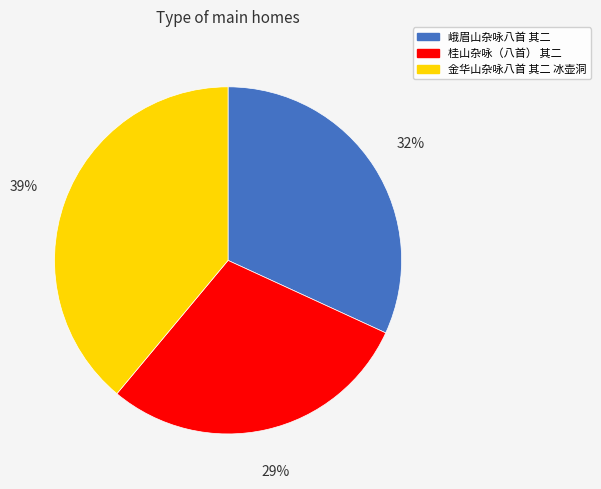

Is the sum of 金华山杂咏八首 其二 冰壶洞 and 峨眉山杂咏八首 其二 greater than half?

Yes